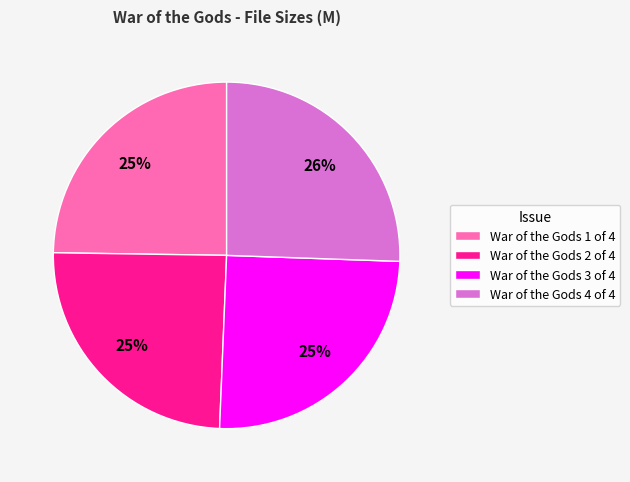

How many slices are in this pie chart?

4